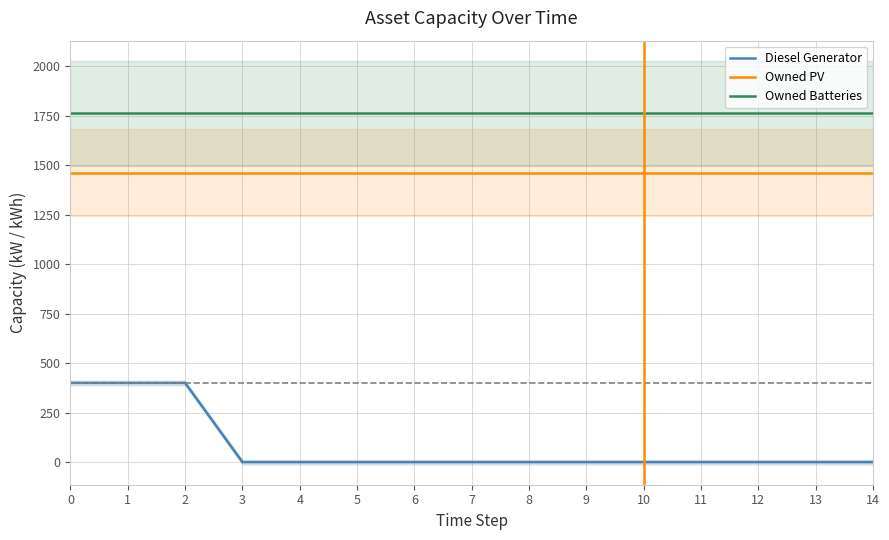

Reading left to right, list all the values displayed in this chart.

Diesel Generator: 400	400	400	0	0	0	0	0	0	0	0	0	0	0	0
Owned PV: 1461	1461	1461	1461	1461	1461	1461	1461	1461	1461	1461	1461	1461	1461	1461
Owned Batteries: 1762	1762	1762	1762	1762	1762	1762	1762	1762	1762	1762	1762	1762	1762	1762